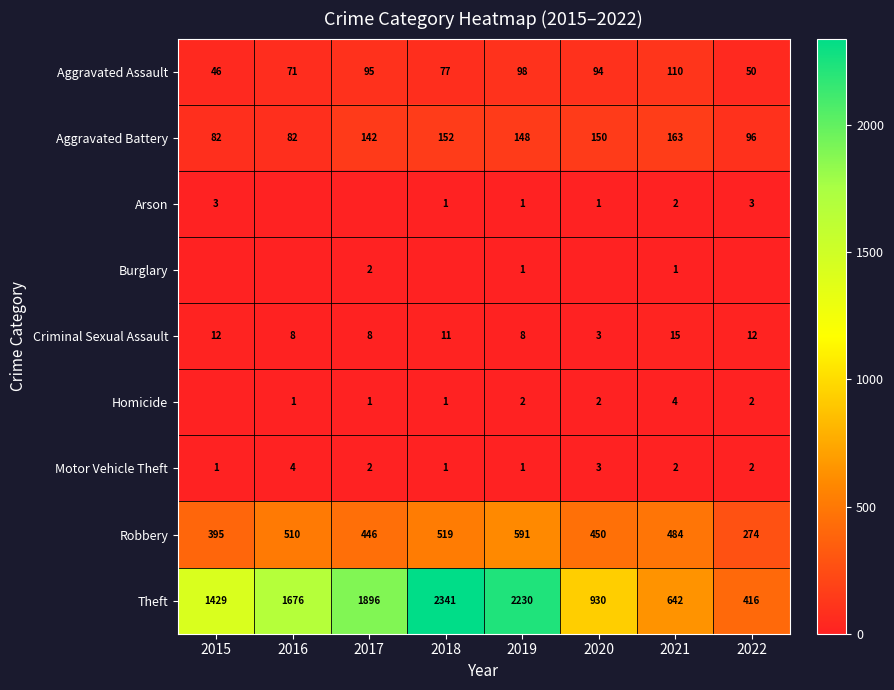

List the labels in order of Aggravated Assault value, smallest first.

2015, 2022, 2016, 2018, 2020, 2017, 2019, 2021